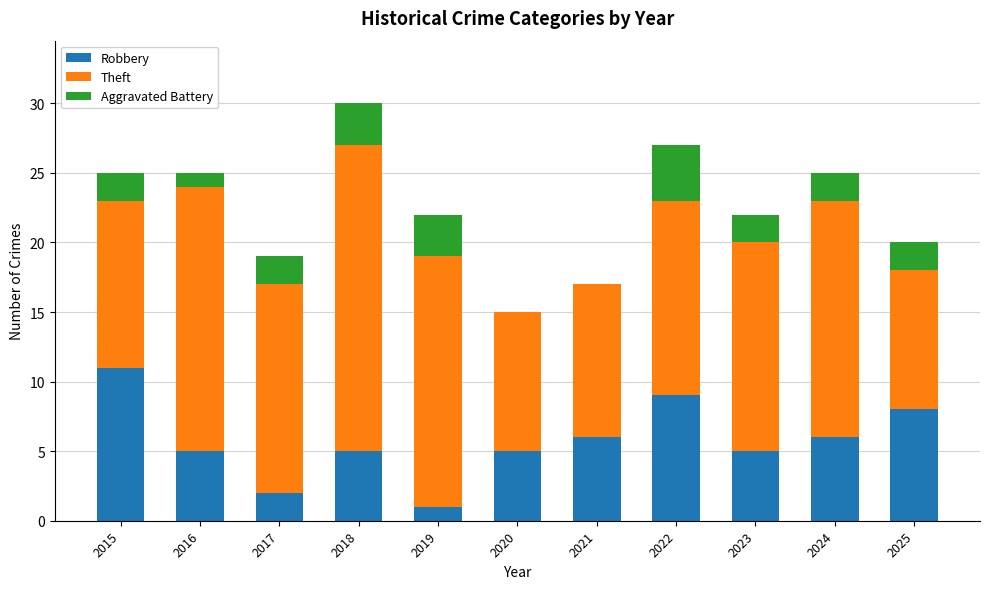

True or false: Robbery has a value of 6 at 2024.

True